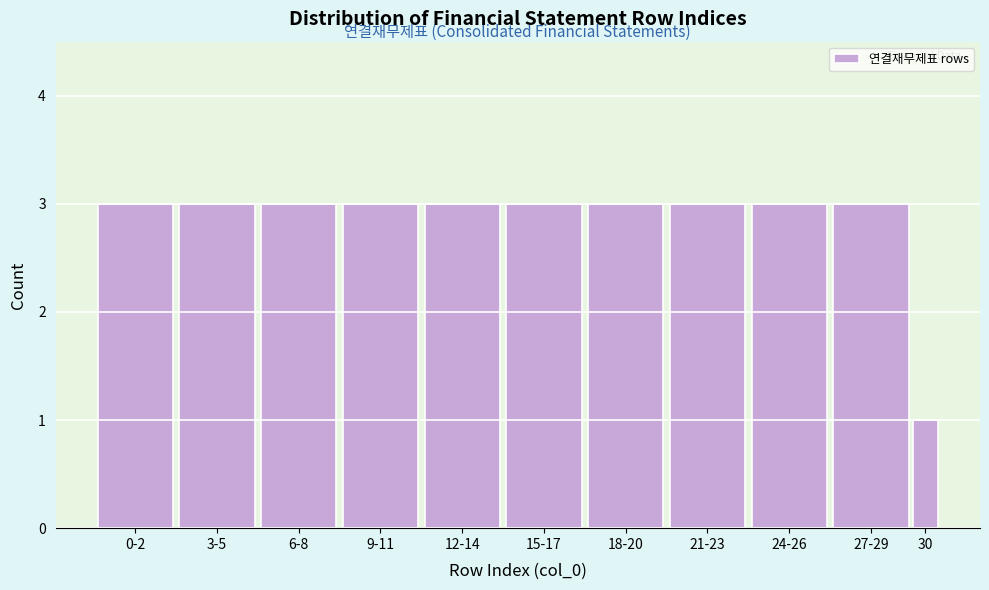

Reading right to left, extract all data points from this chart.

1	3	3	3	3	3	3	3	3	3	3